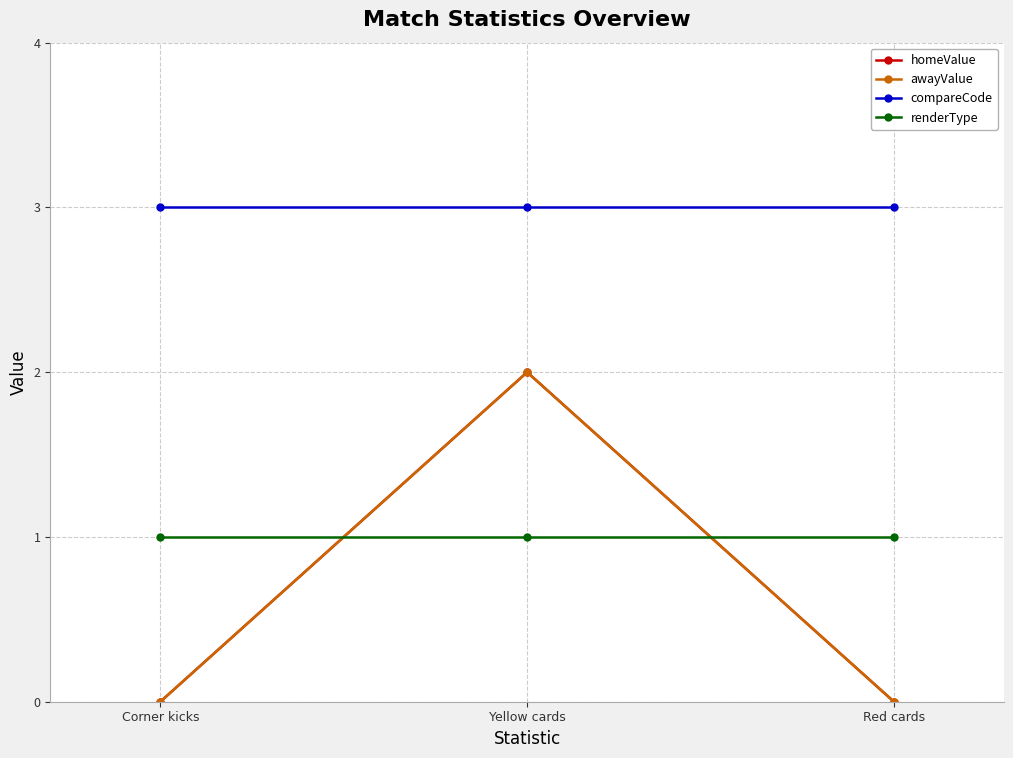

Is this an area chart (filled region under the line)?

No